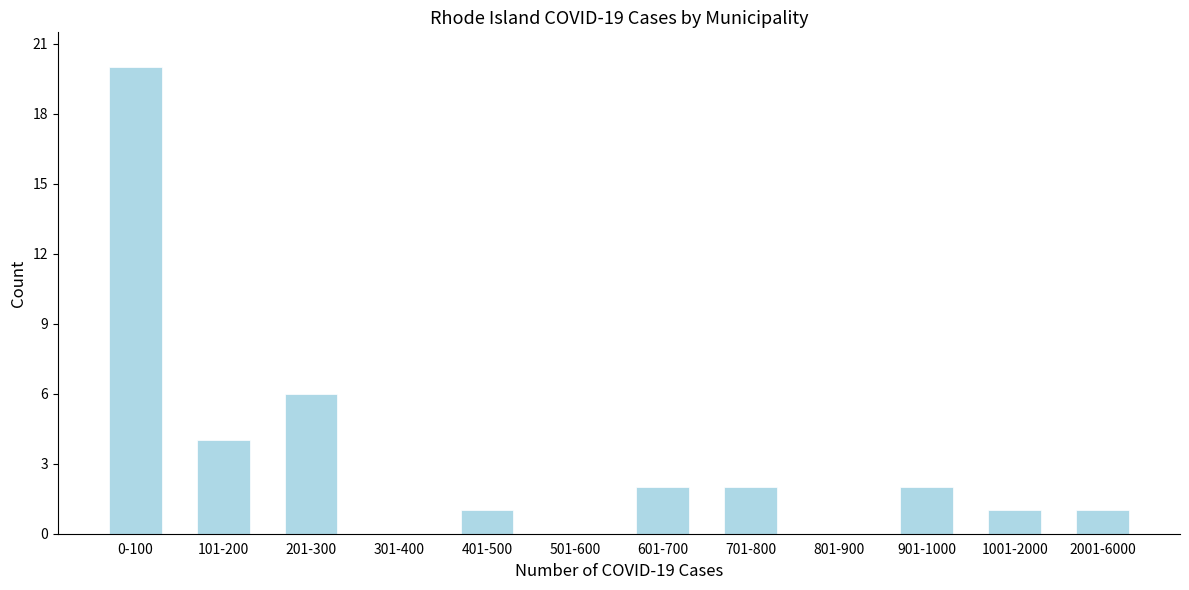

Reading left to right, what are all the values shown in this chart?

0-100=20	101-200=4	201-300=6	301-400=0	401-500=1	501-600=0	601-700=2	701-800=2	801-900=0	901-1000=2	1001-2000=1	2001-6000=1